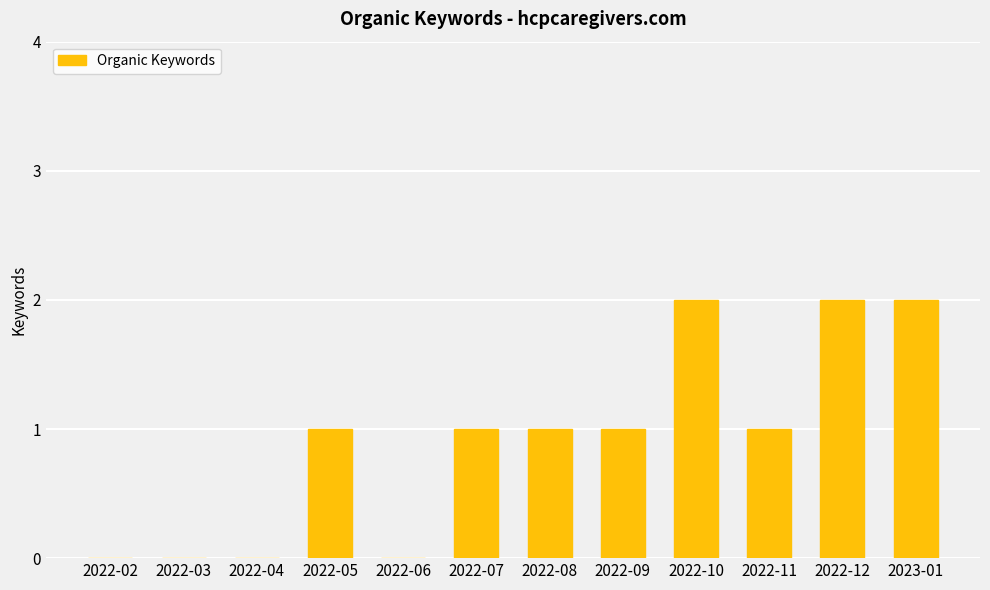

Is it true that the value at 2022-10 is 0?

False